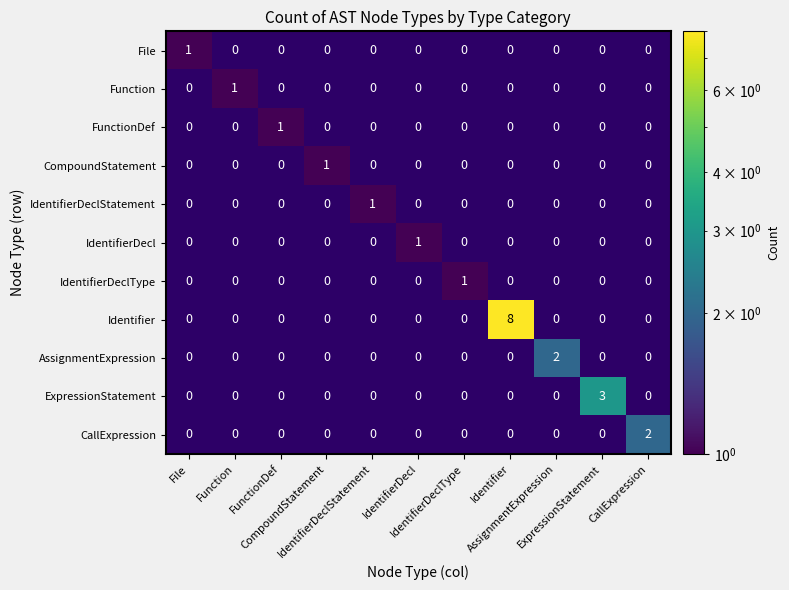

At which category does the chart reach its minimum across all series?

Function